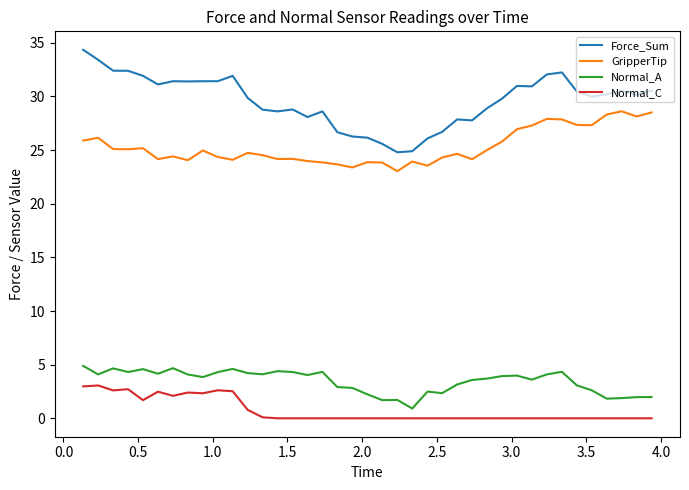

What is the maximum value shown in the chart?

34.3